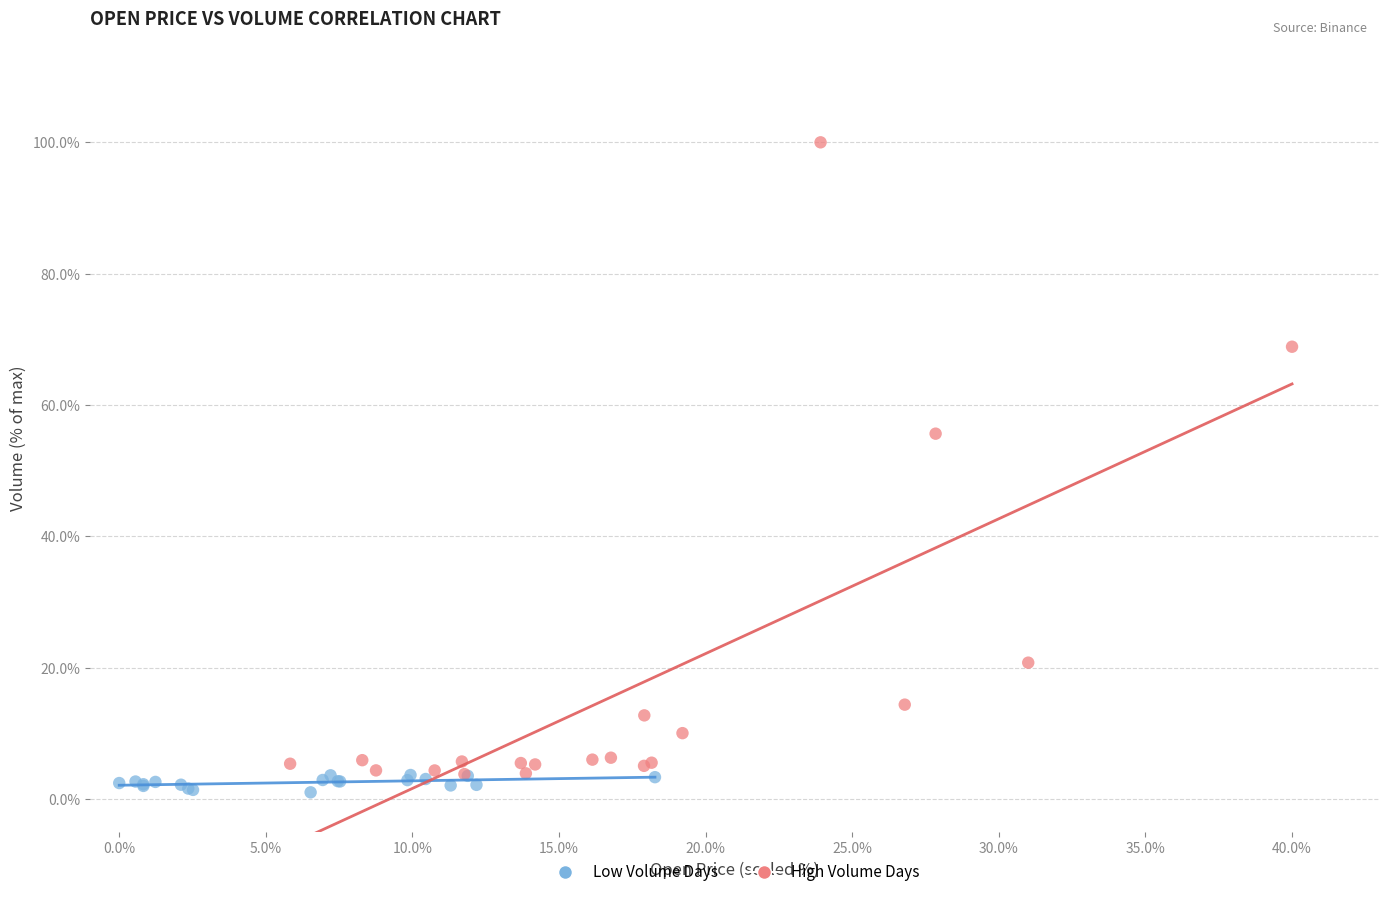

Which series contains the lowest Y value?

Low Volume Days